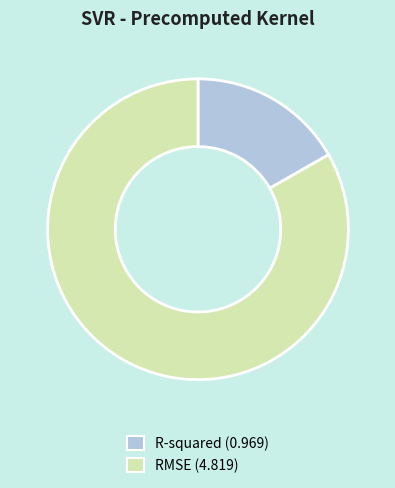

Between RMSE (4.819) and R-squared (0.969), which is larger?

RMSE (4.819)